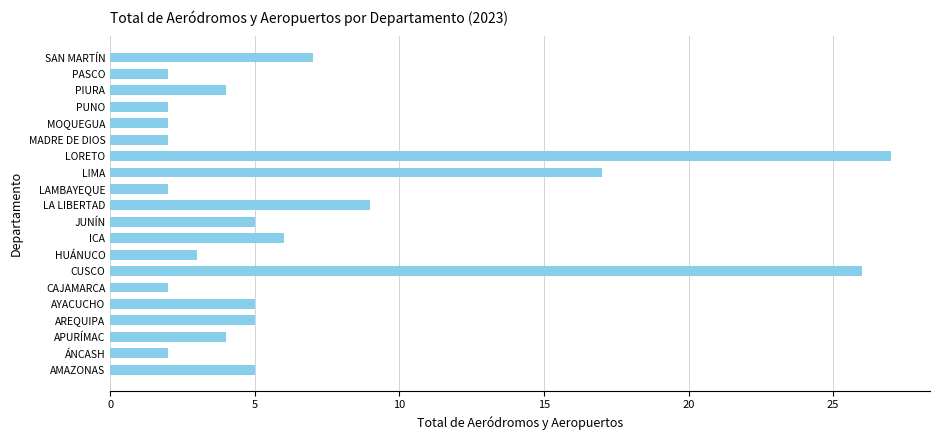

Count the number of data series in this chart.

1